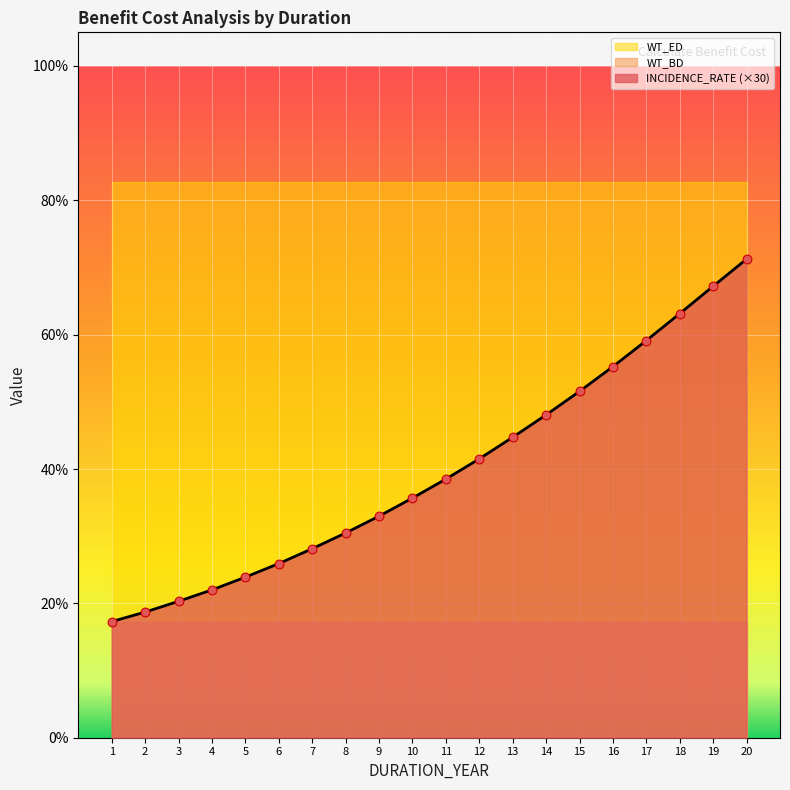

Is the value of WT_ED at 4 greater than the value of WT_BD at 19?

Yes